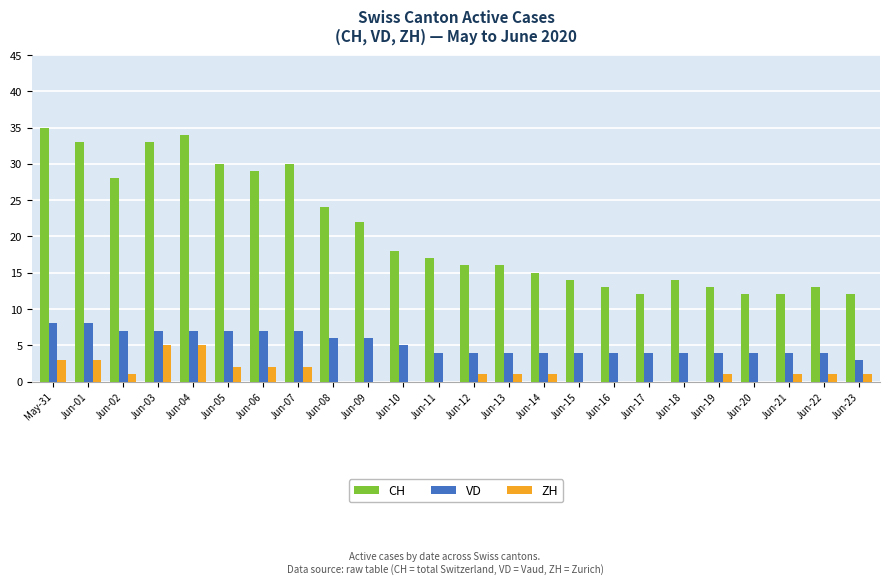

Is it true that VD equals 1 at Jun-22?

False